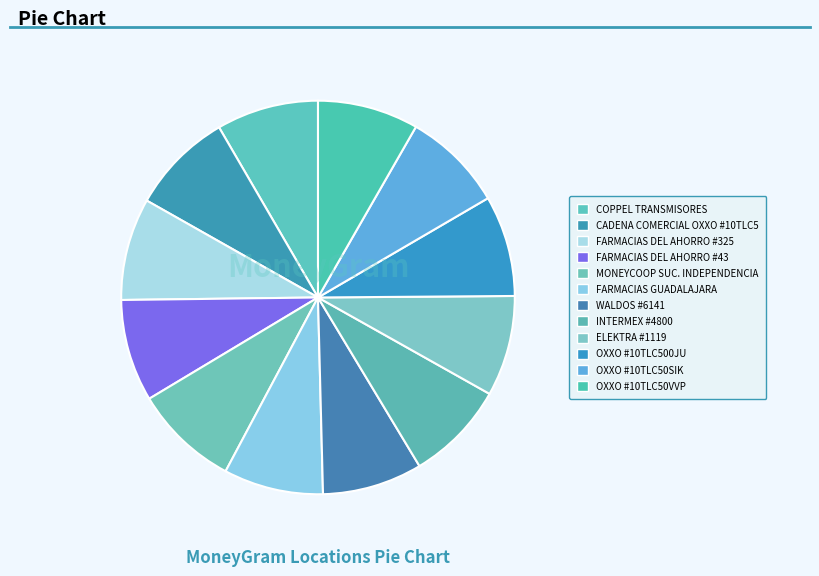

Is there a majority slice in this chart?

No